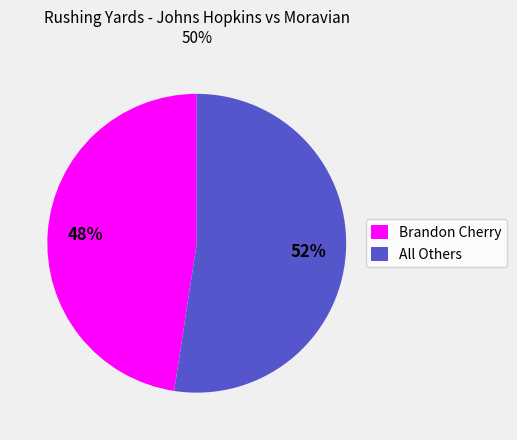

Which has a higher value, All Others or Brandon Cherry?

All Others